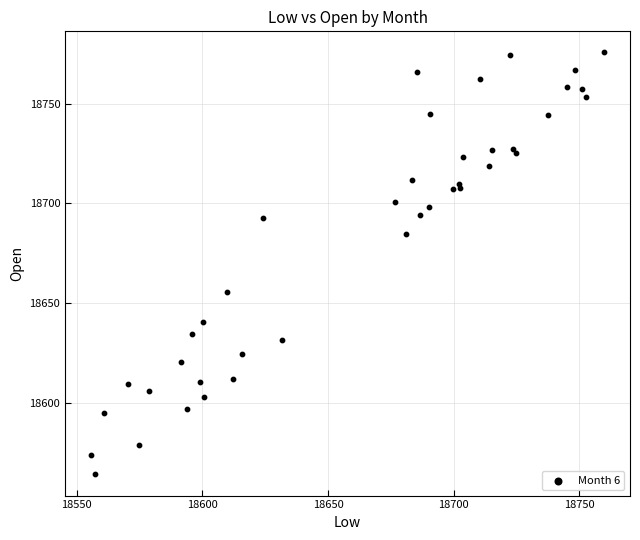

What Y value in the scatter plot is closest to 18669?

18655.9